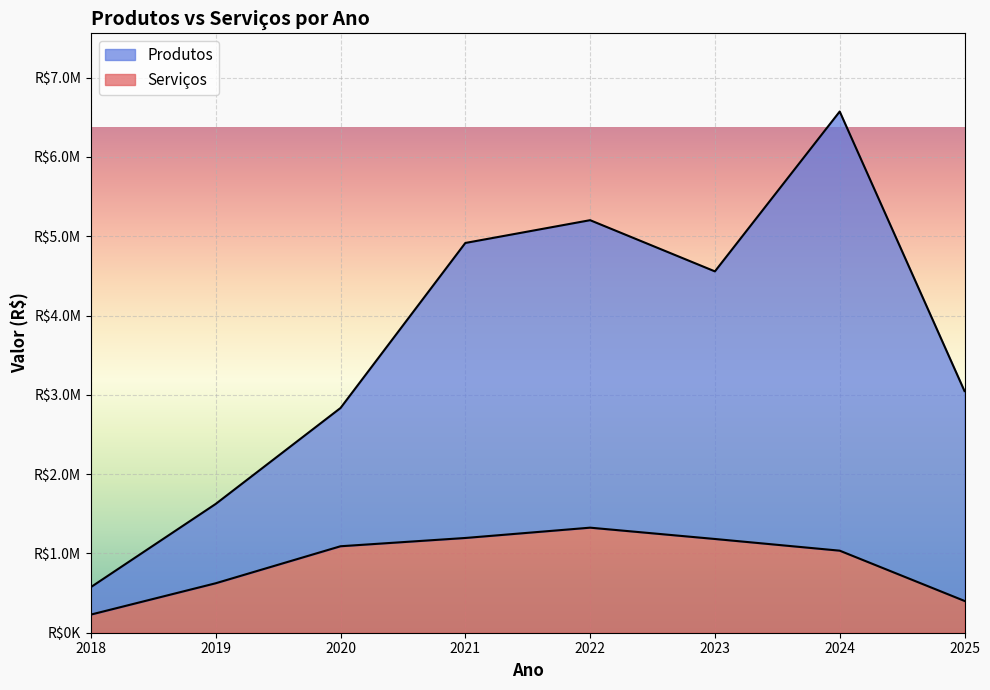

Count the number of data series in this chart.

2